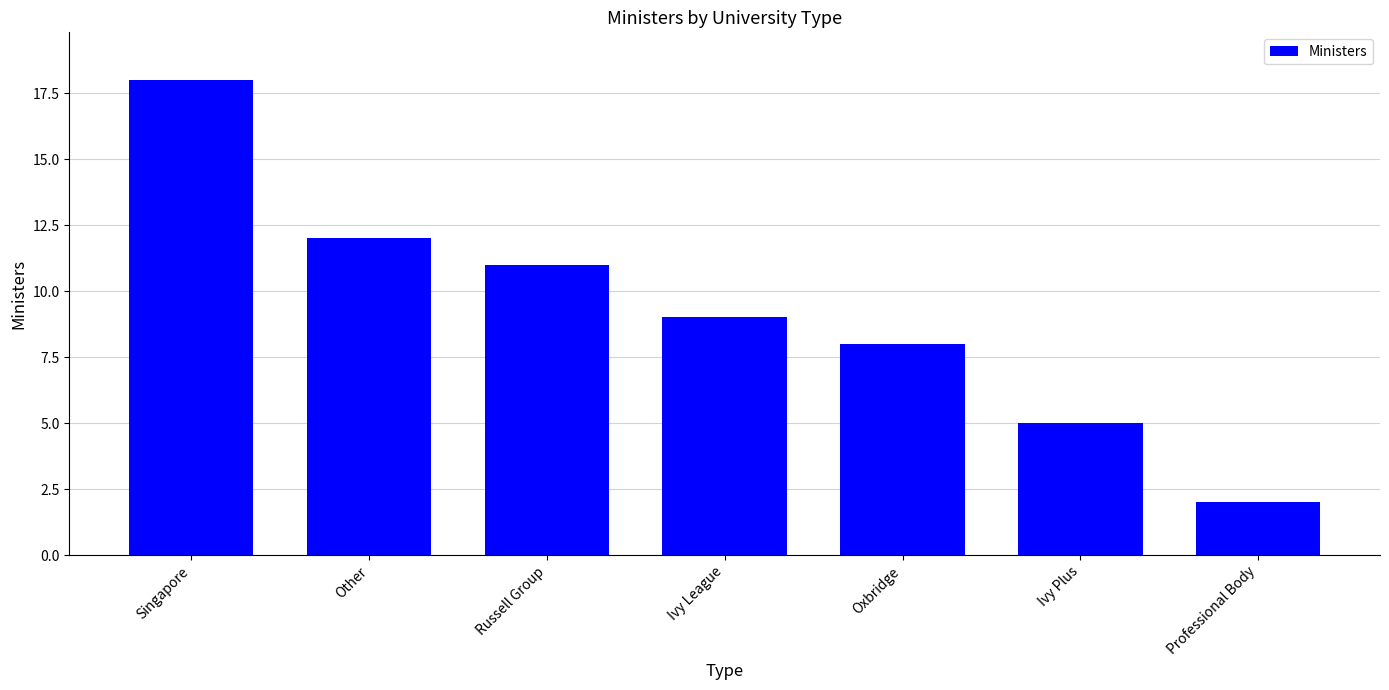

Are the bars horizontal?

No